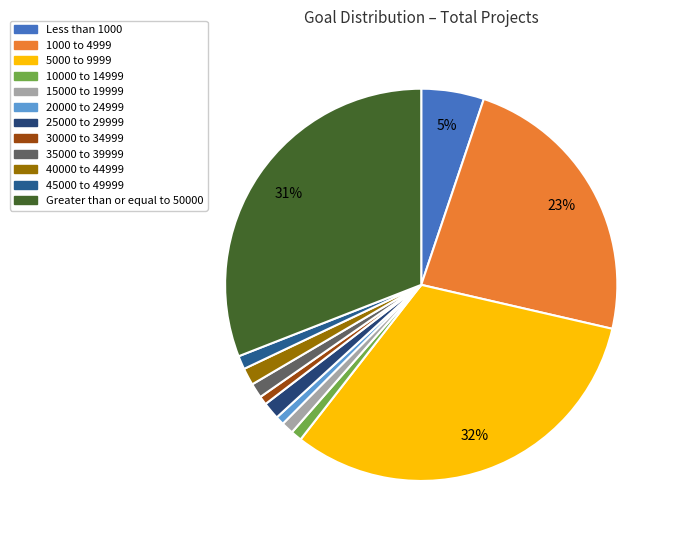

True or false: 5000 to 9999 accounts for 27% of the total.

False